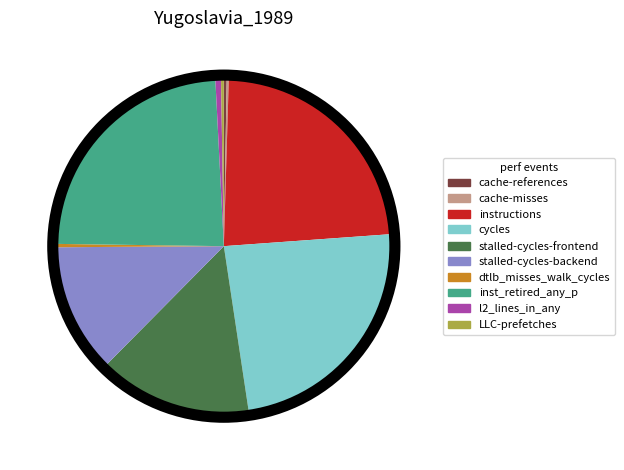

Is it true that cycles is 32% of the pie?

False